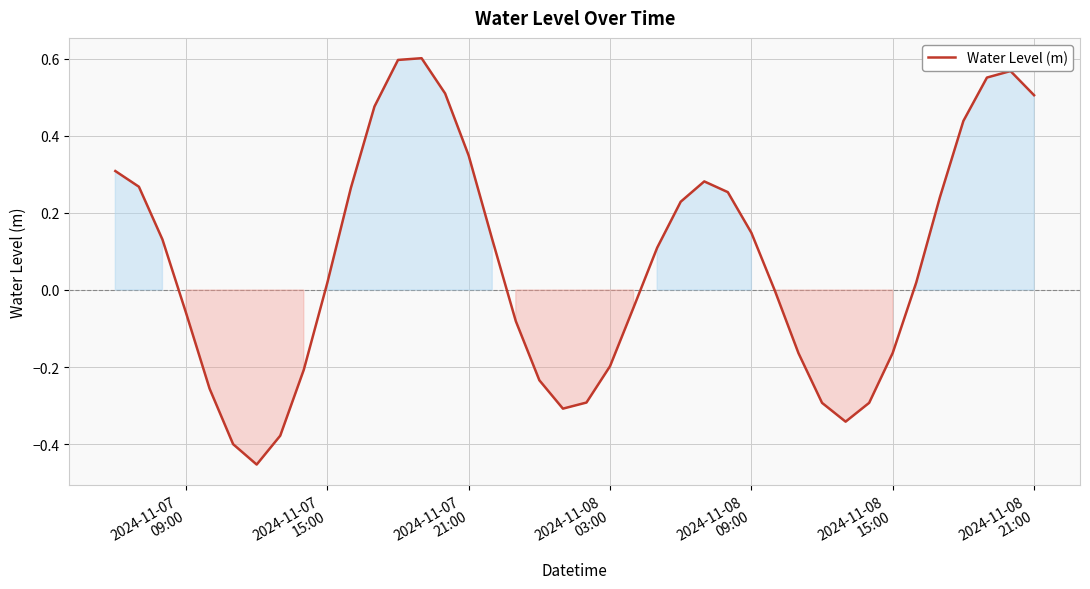

What is the difference between the maximum and minimum values?

1.1